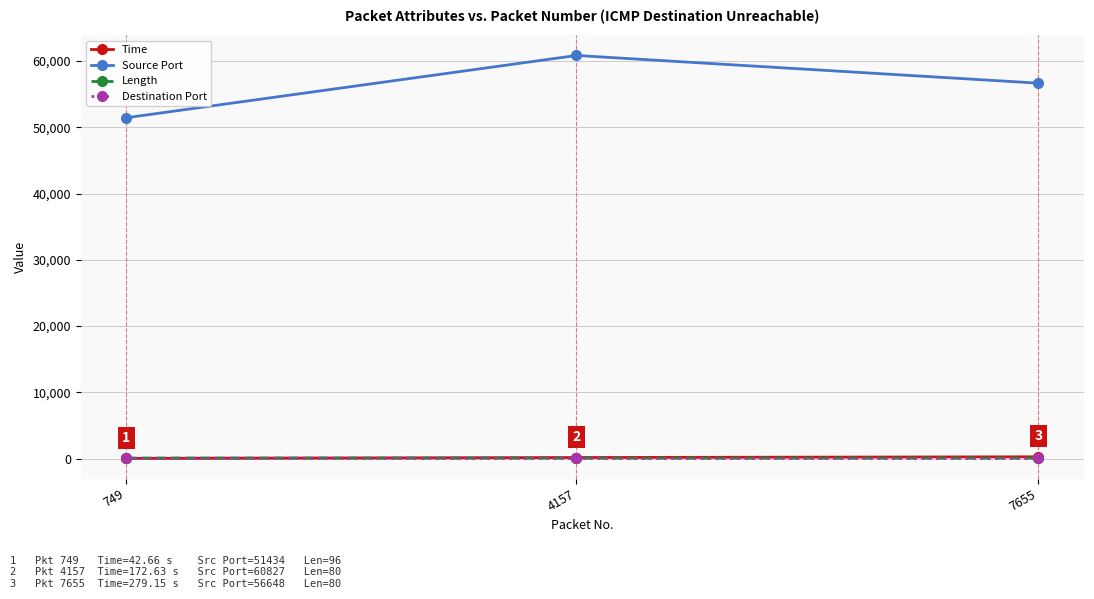

What is the difference between the maximum and minimum values in the Time series?

236.5